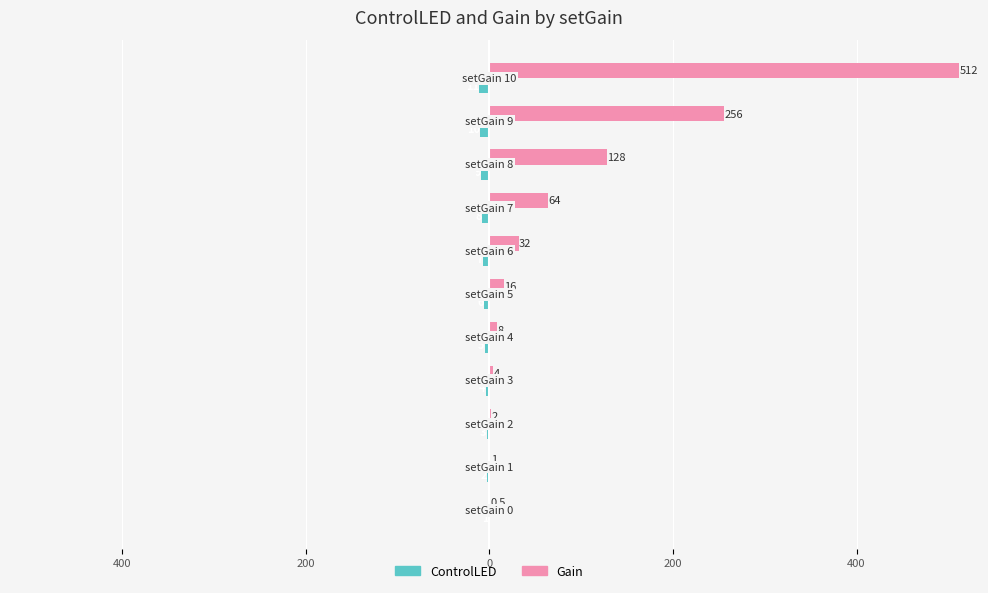

What are all the series names shown in the legend?

ControlLED, Gain